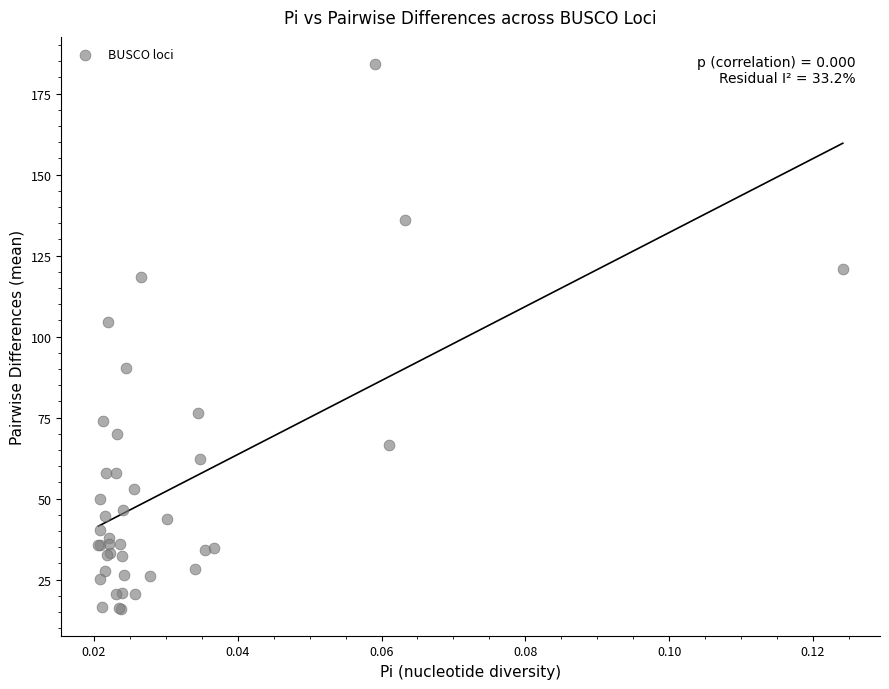

What Y value in the scatter plot is closest to 100?

104.6